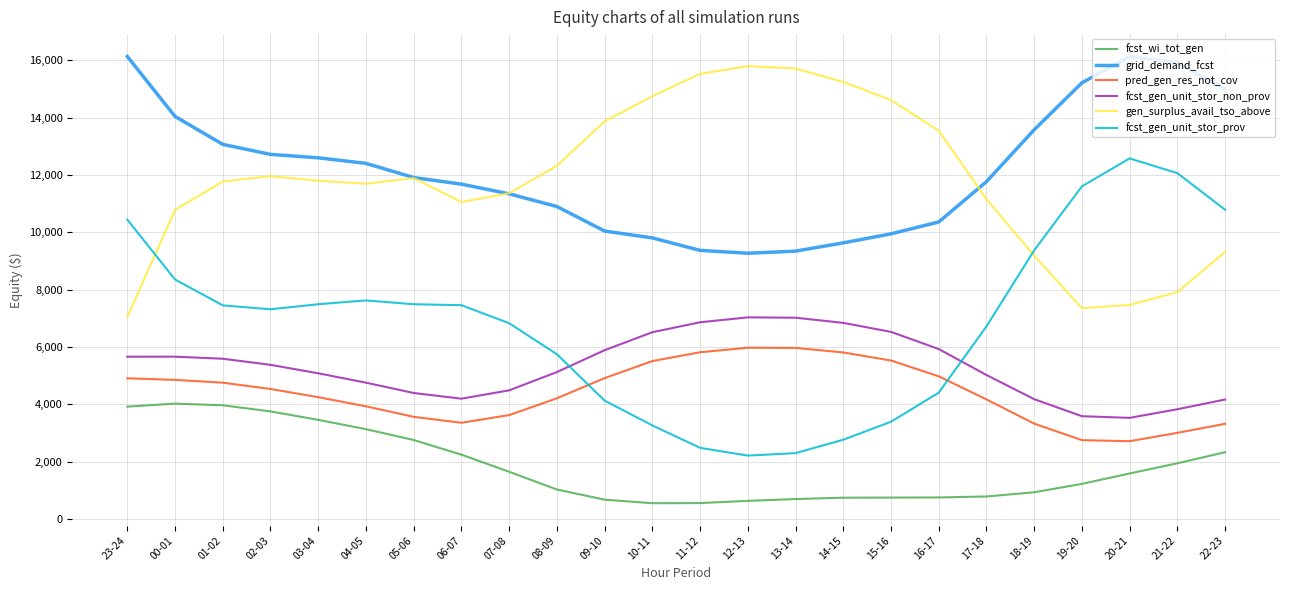

What is the maximum value for pred_gen_res_not_cov?

5971